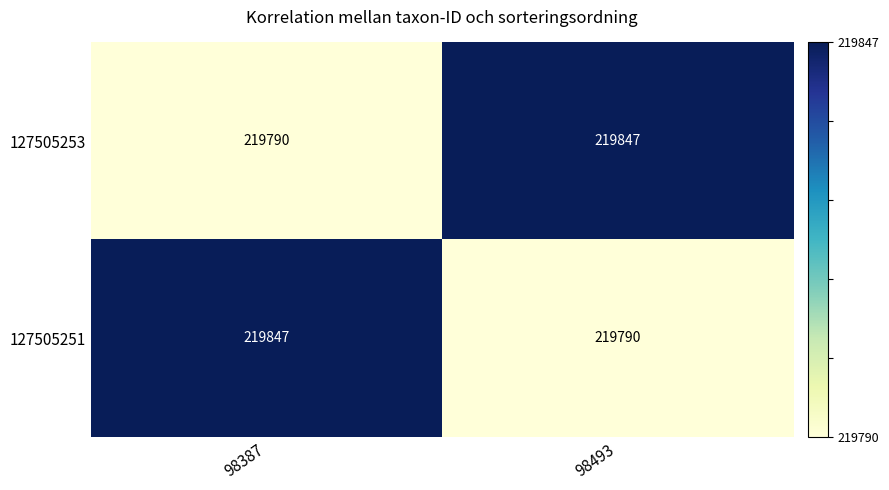

What is the difference between the highest and lowest values at 98493?

57